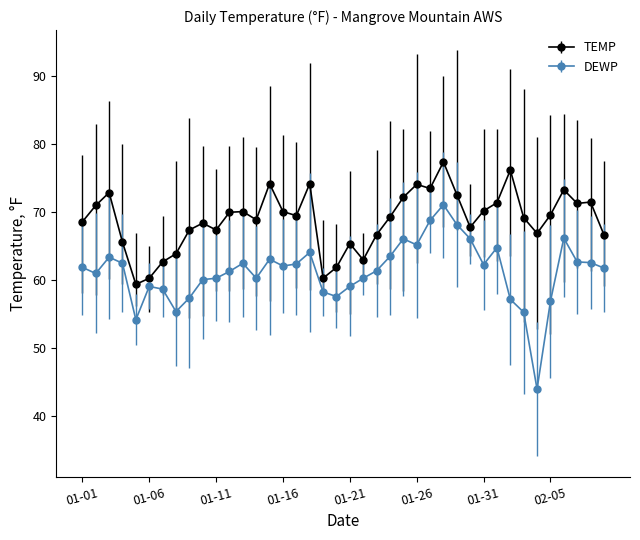

Does the chart have visible grid lines?

No